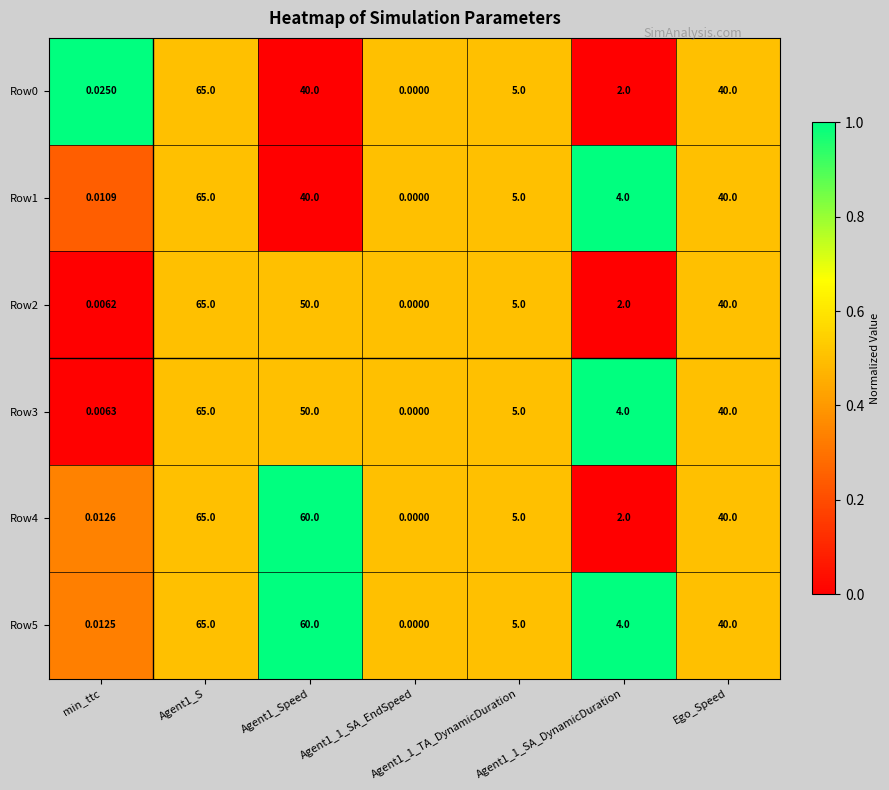

Is the value of Row5 at Ego_Speed greater than the value of Row0 at Agent1_S?

No